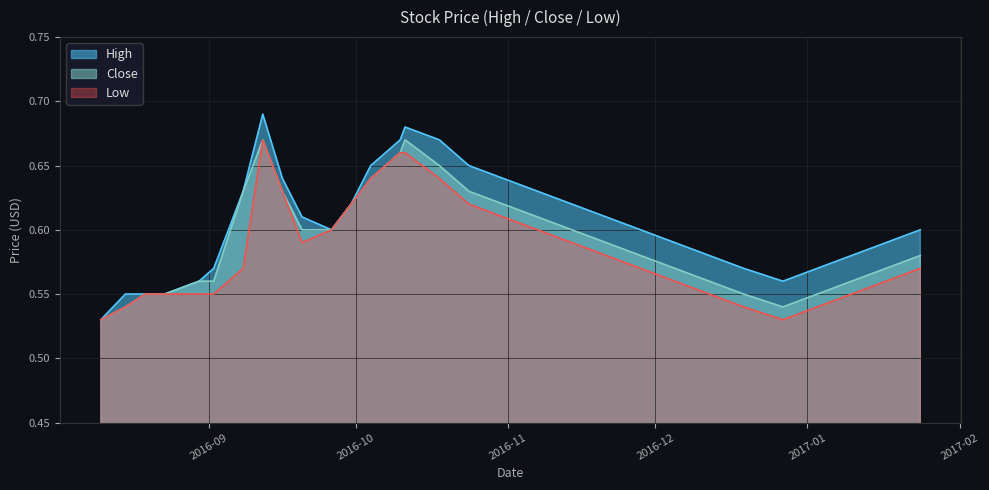

Between 2016-08-15 and 2016-08-23, which series saw the biggest shift?

Close